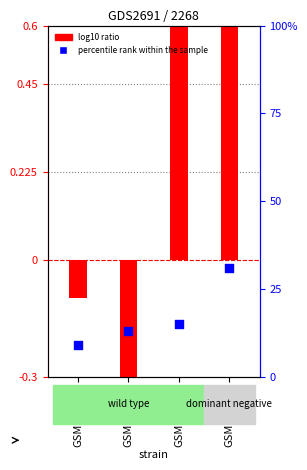

Which series contains the lowest Y value?

log10 ratio